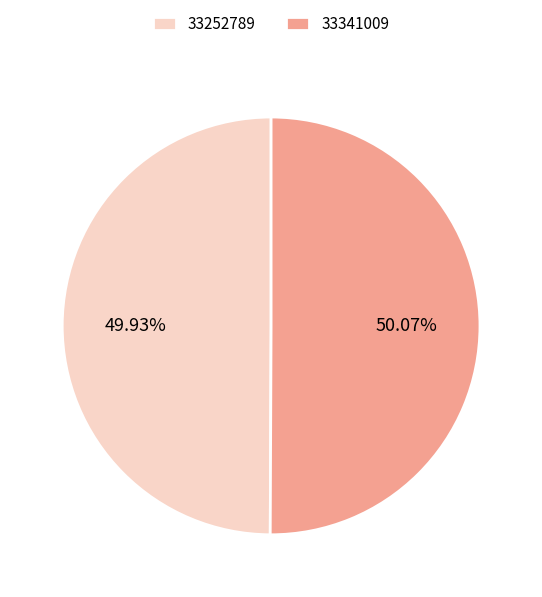

What is the ratio of the value at 33341009 to the value at 33252789?

1.0